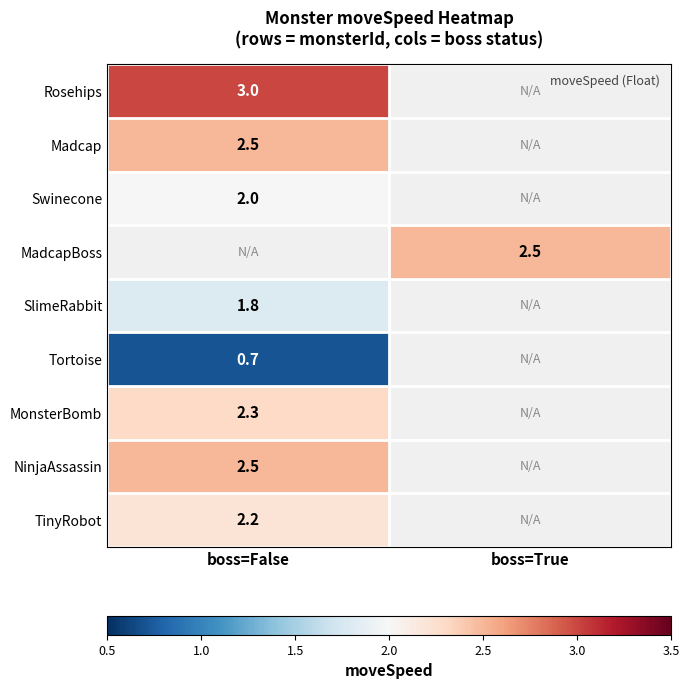

The value of TinyRobot at boss=False is 2.2. True or false?

True